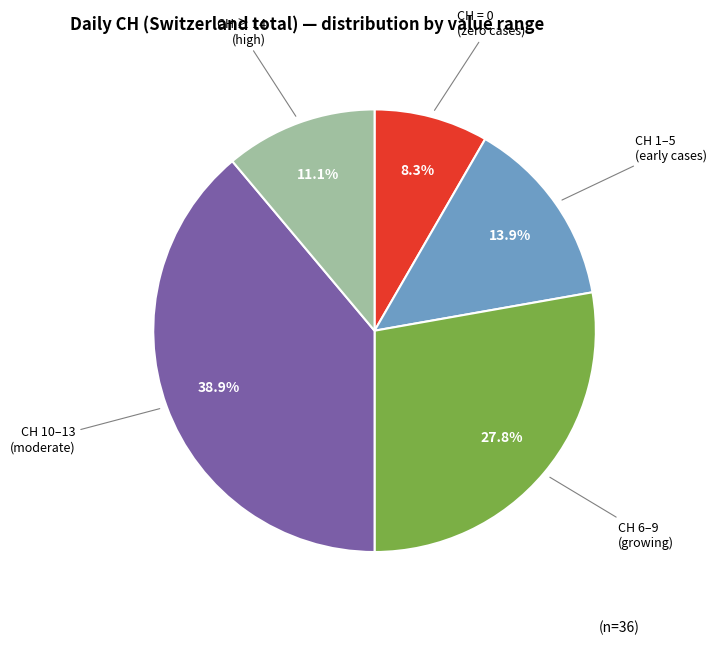

How many segments does this pie chart have?

5